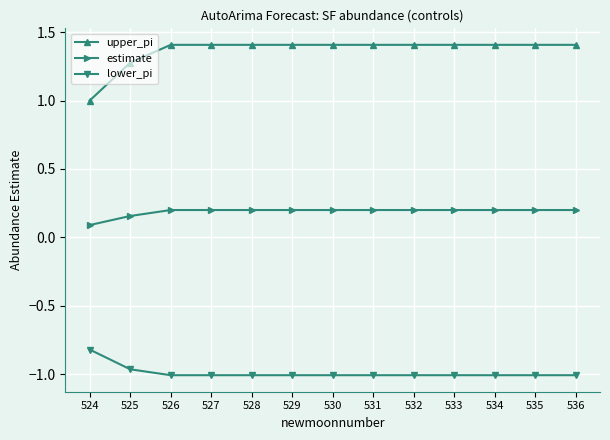

The estimate series shows 0.3 at 534. True or false?

False